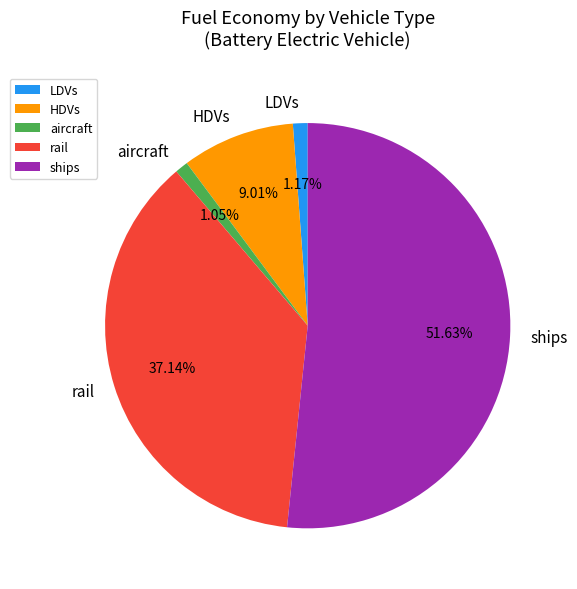

Which category accounts for the majority?

ships